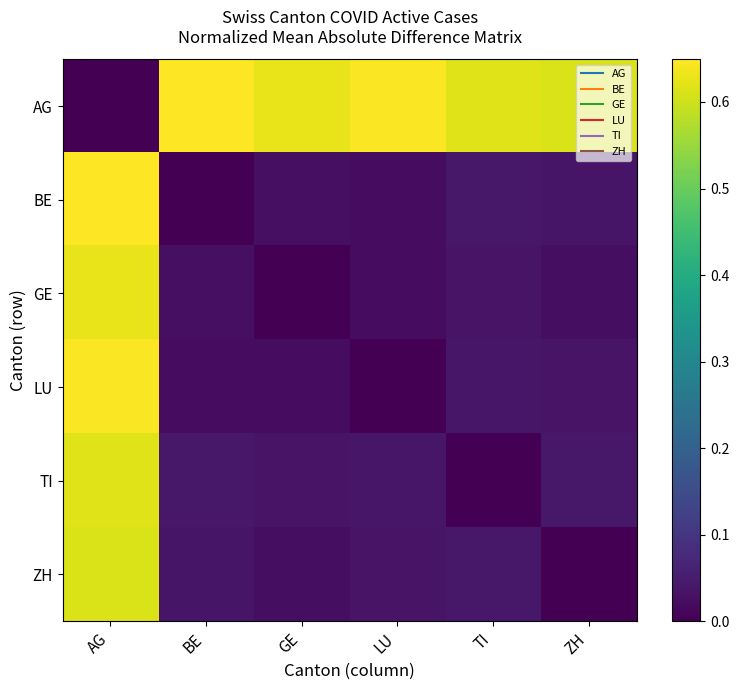

List the series in order of their peak value, lowest first.

ZH, TI, GE, LU, AG, BE